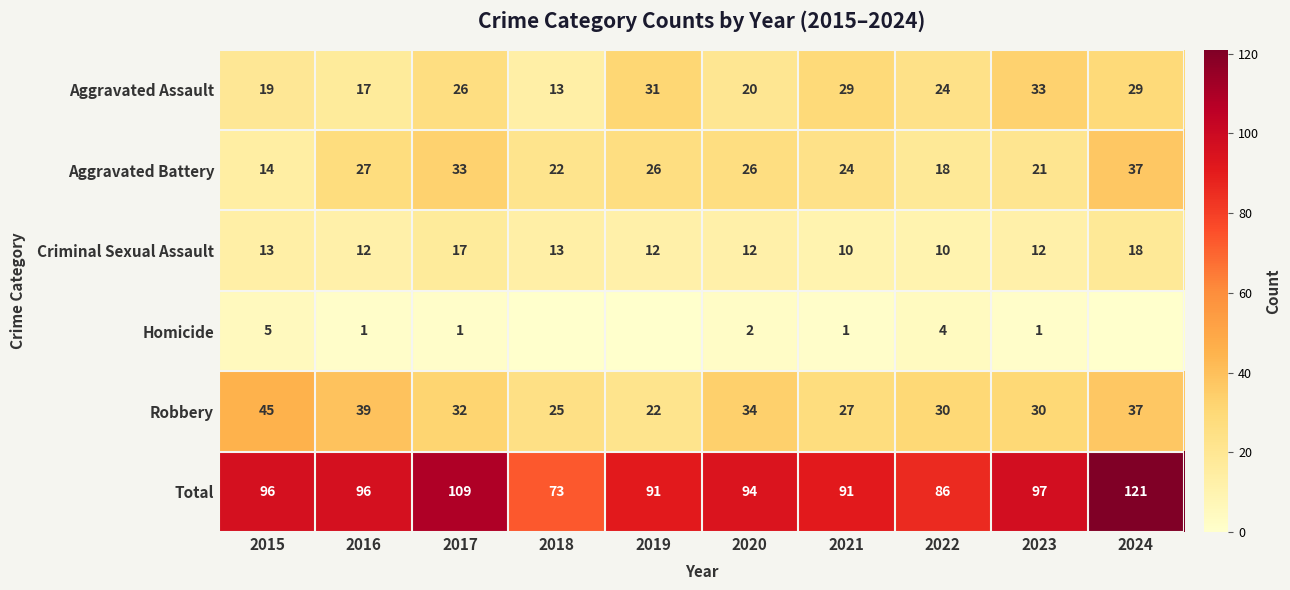

What is the minimum value for Criminal Sexual Assault?

10